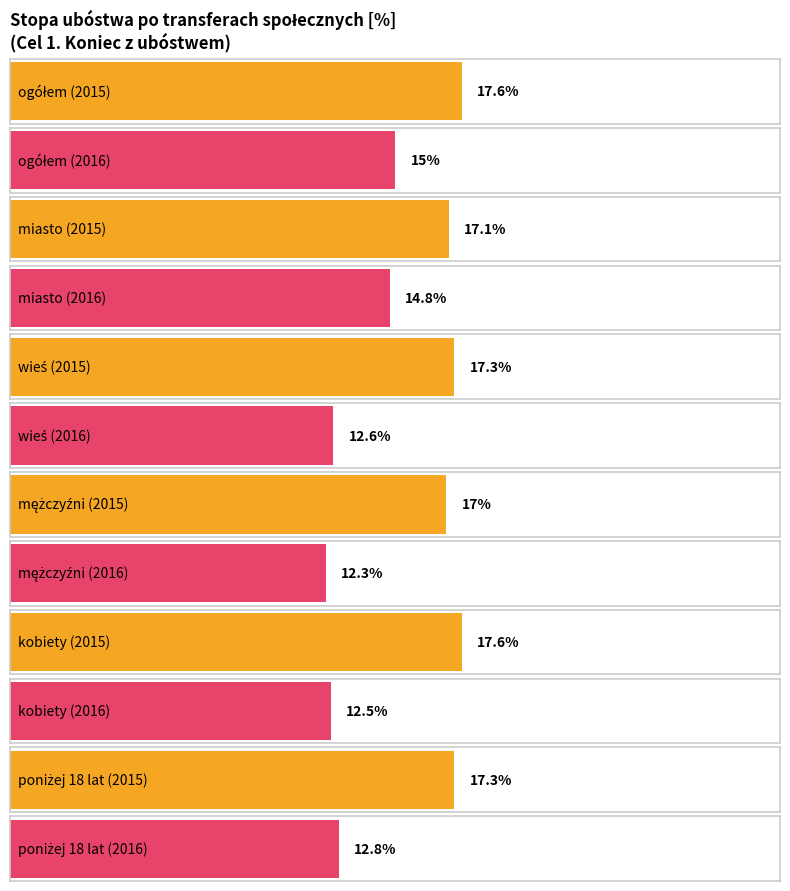

What is the label of the 3rd bar from the right?

mężczyźni